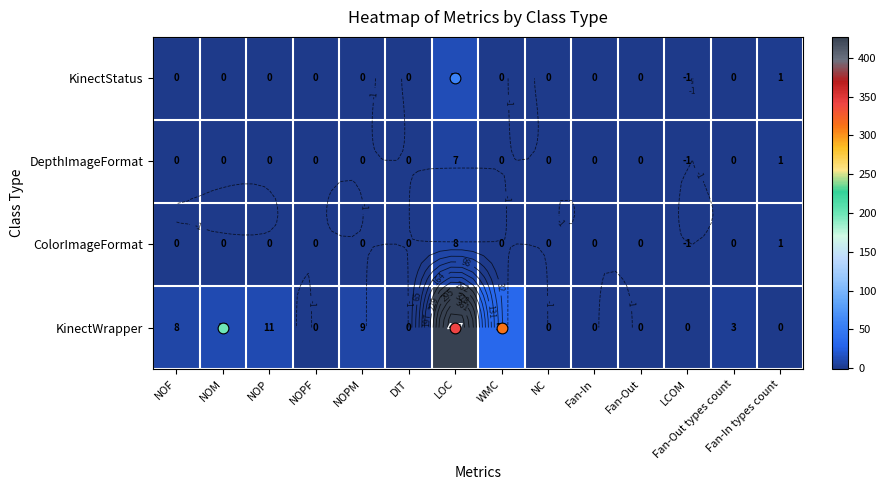

How many DepthImageFormat values are between 0 and 1?

12